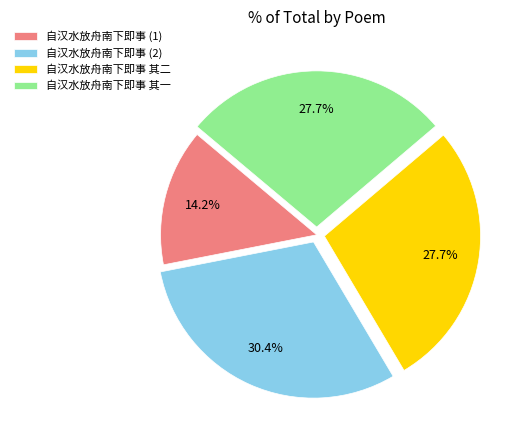

Which category has the smallest portion of the pie?

自汉水放舟南下即事 (1)